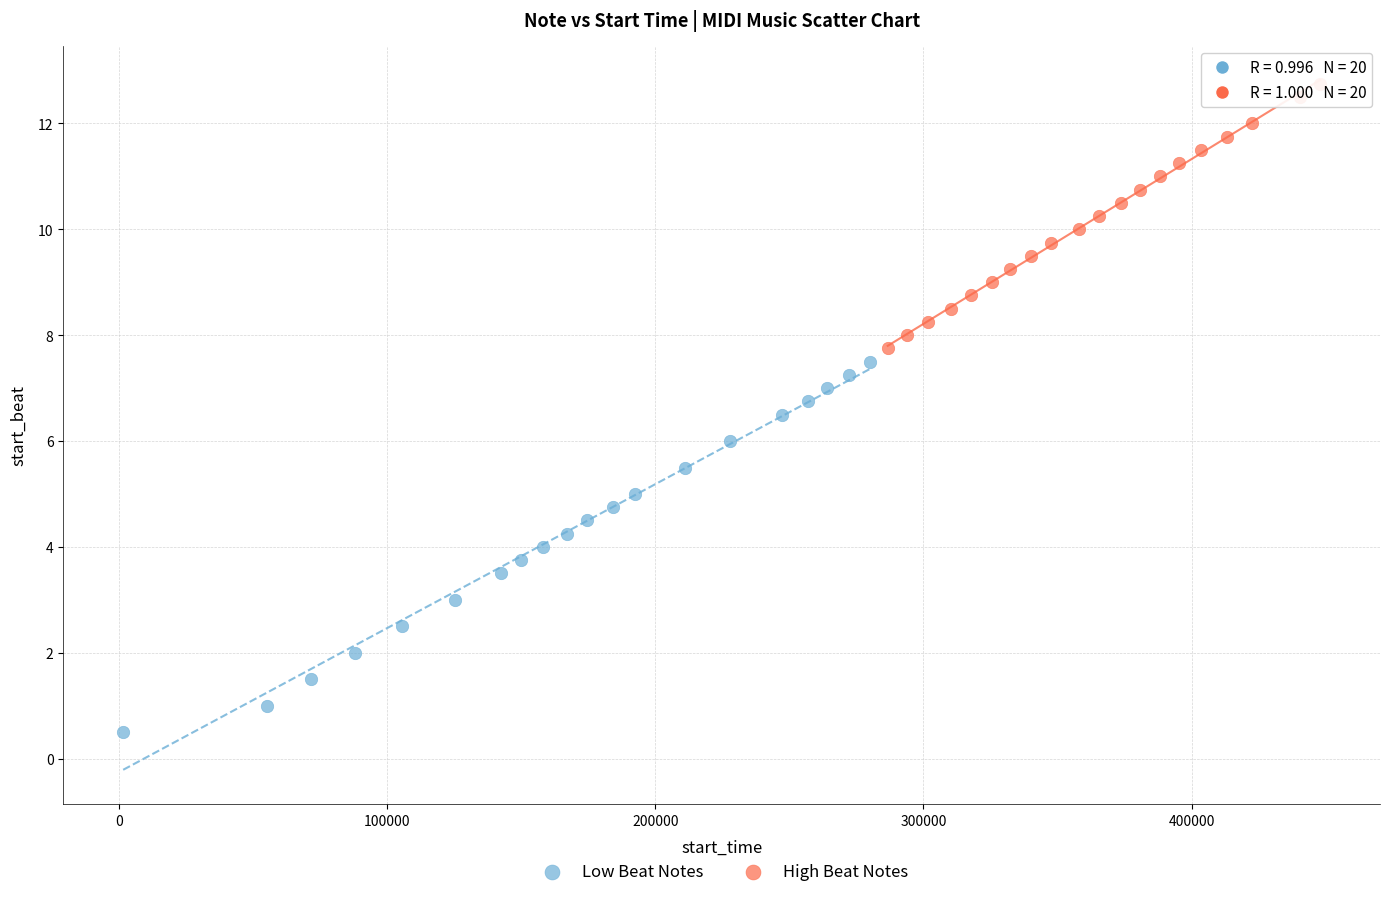

Which series contains the highest Y value?

High Beat Notes